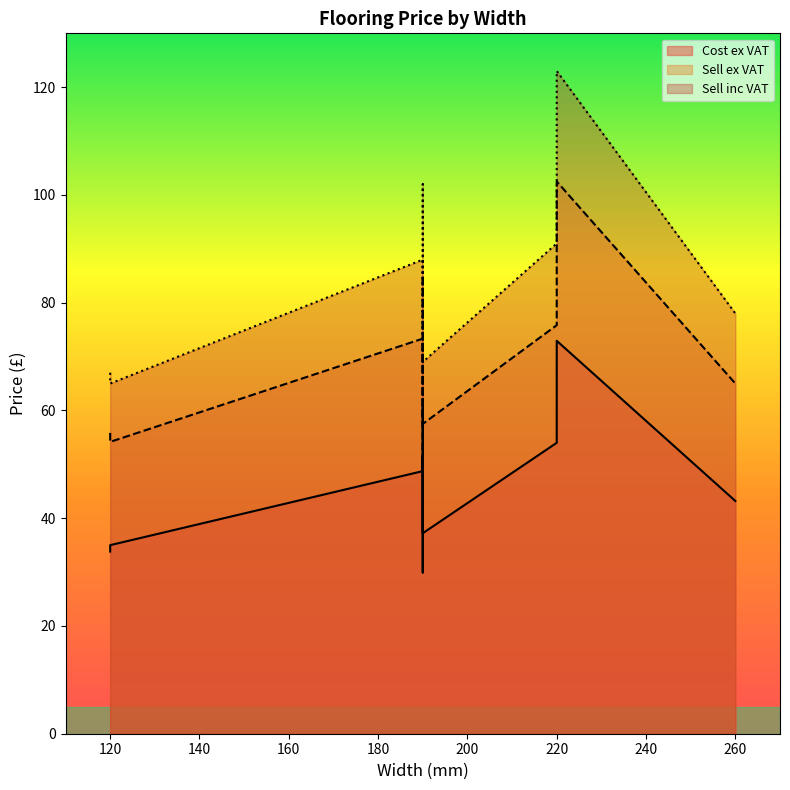

True or false: Cost ex VAT and Sell ex VAT cross at least once.

False